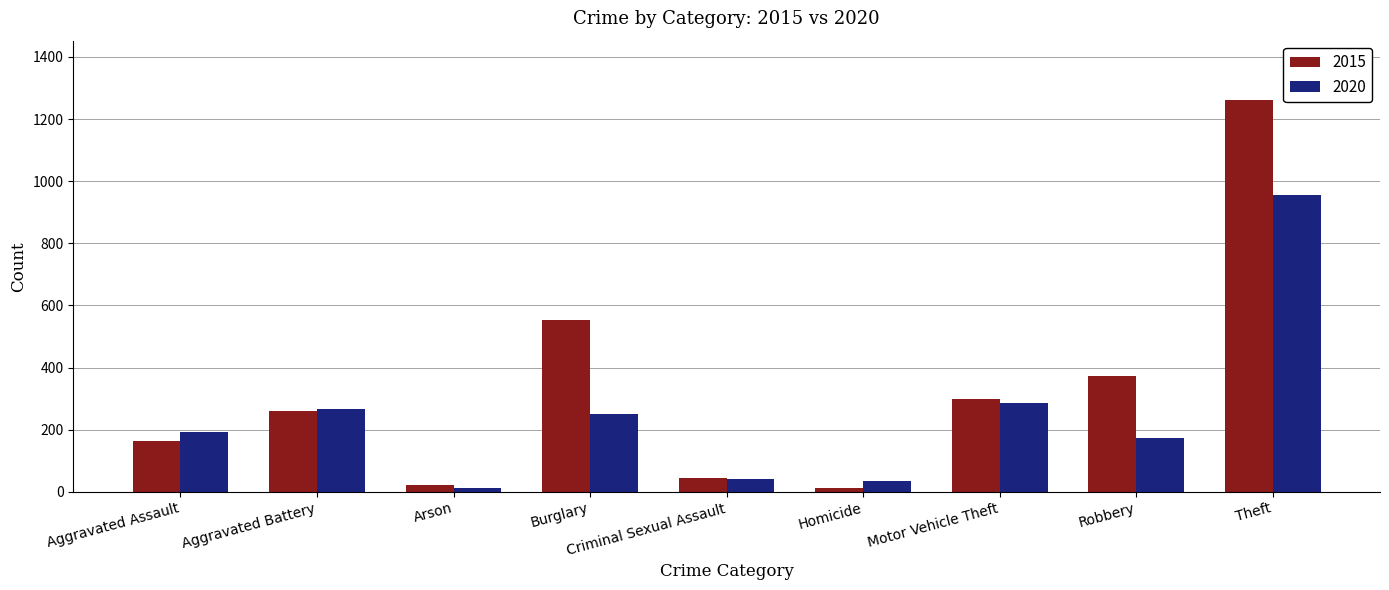

Is the value of 2015 at Theft greater than the value of 2020 at Criminal Sexual Assault?

Yes